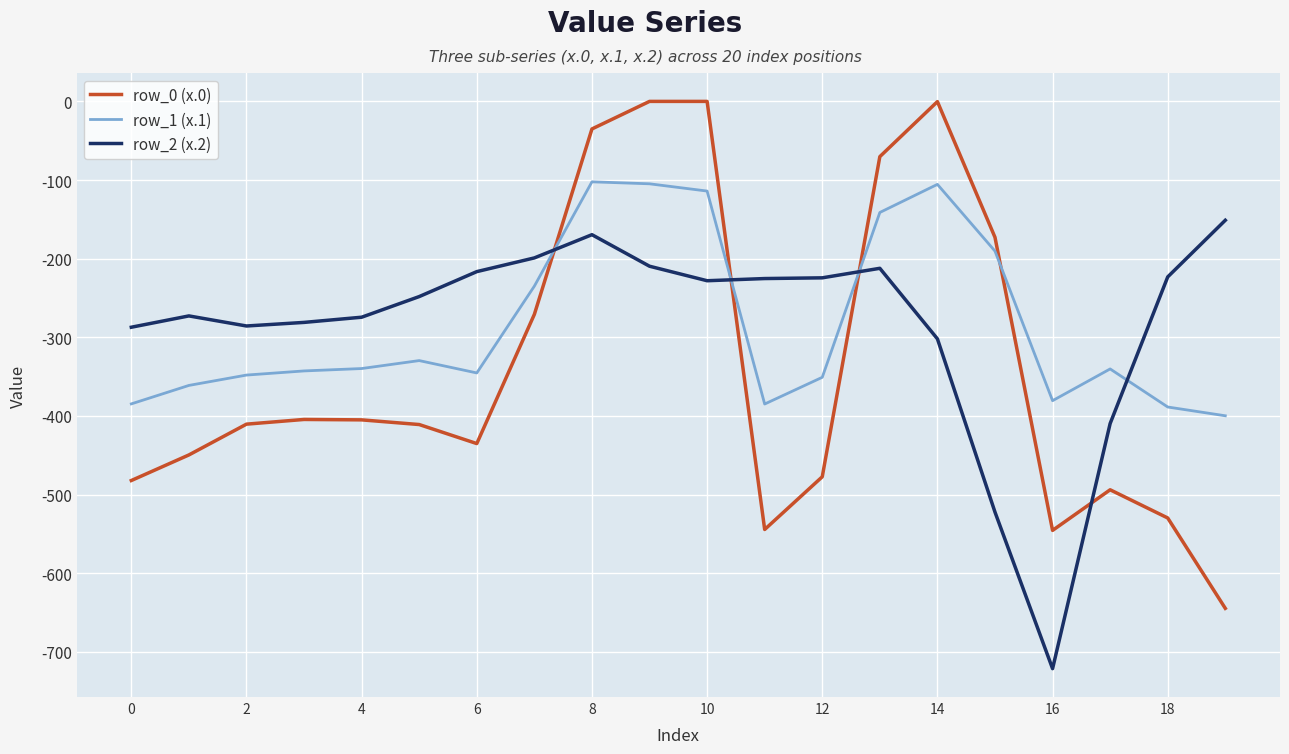

What is the minimum value for row_1 (x.1)?

-399.7